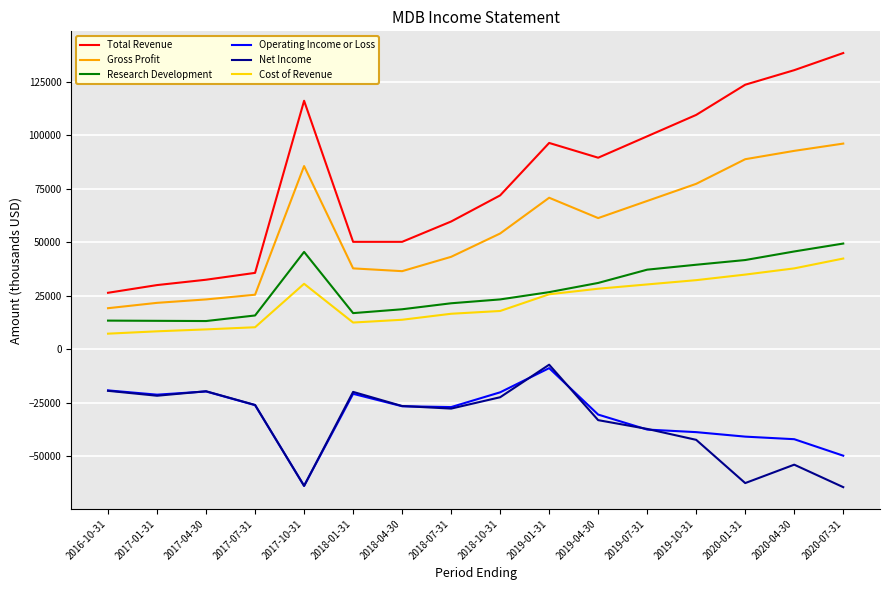

Is it true that Operating Income or Loss equals -28410 at 2017-10-31?

False